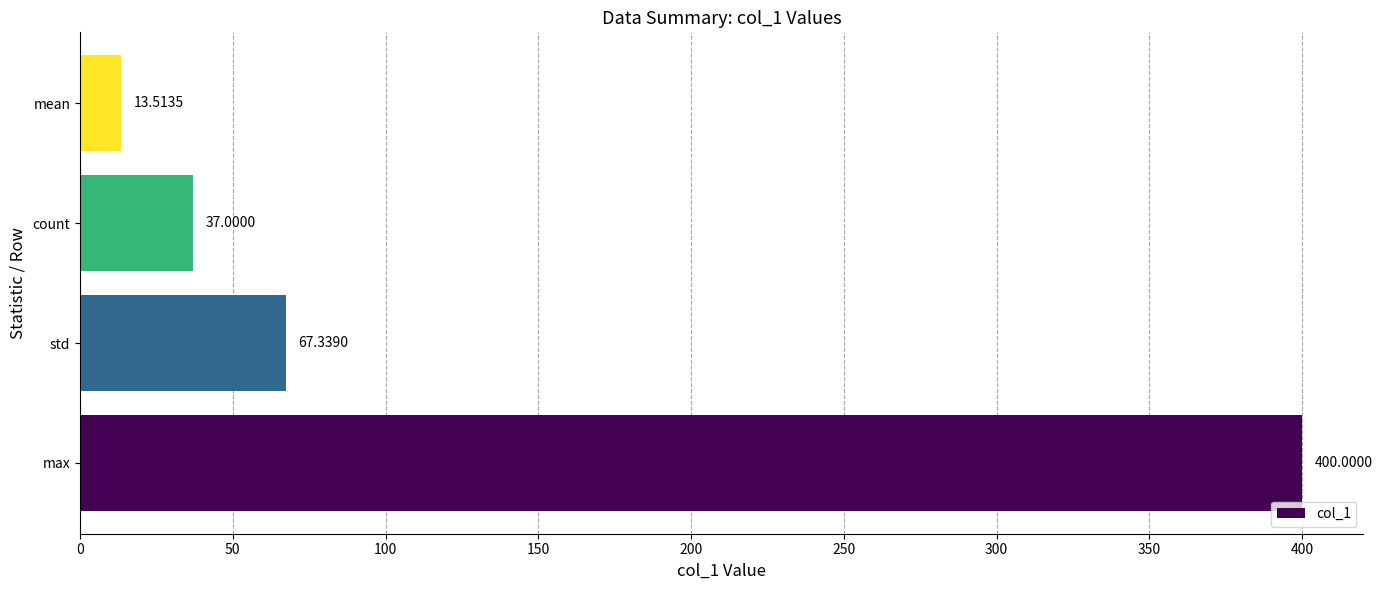

What is the change in value from max to count?

-363.0